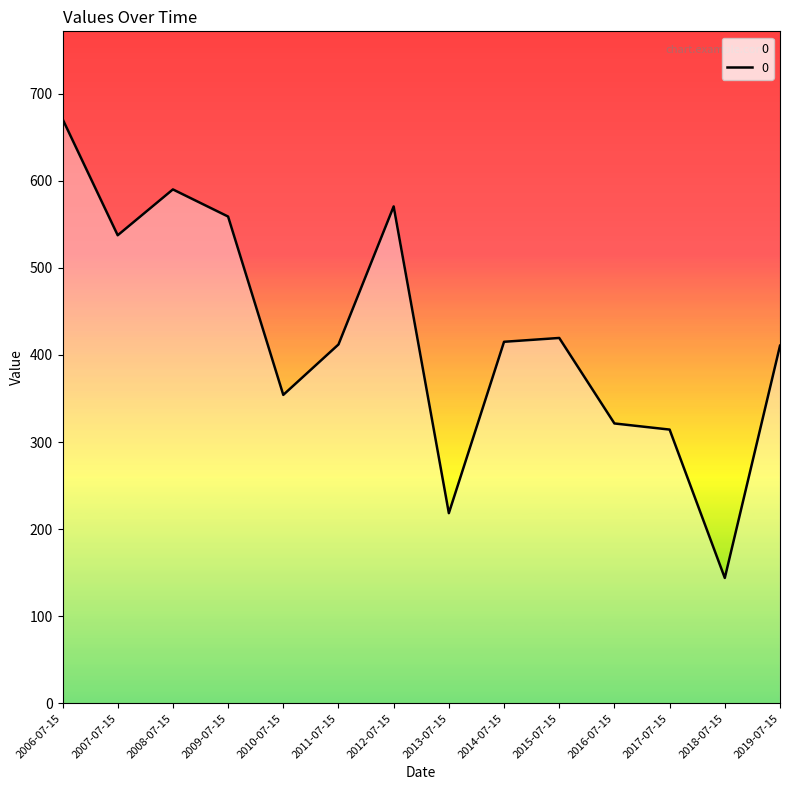

What is the change in value from 2011-07-15 to 2016-07-15?

-90.7